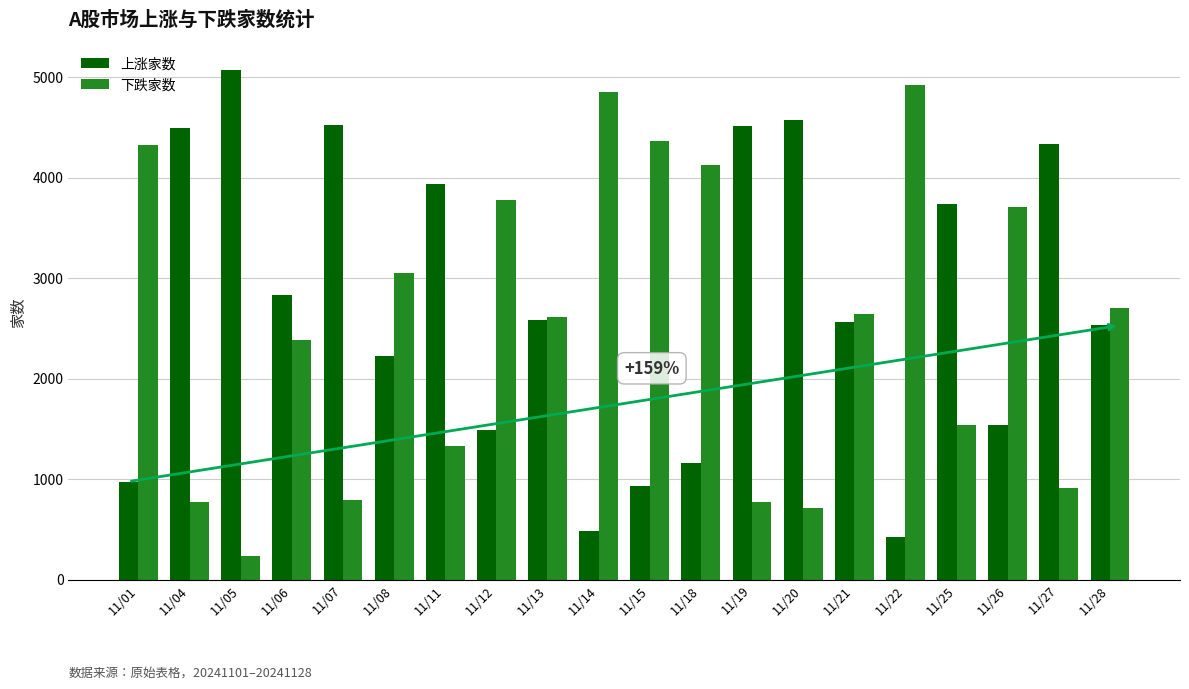

The value of 上涨家数 at 11/12 is 1486. True or false?

True